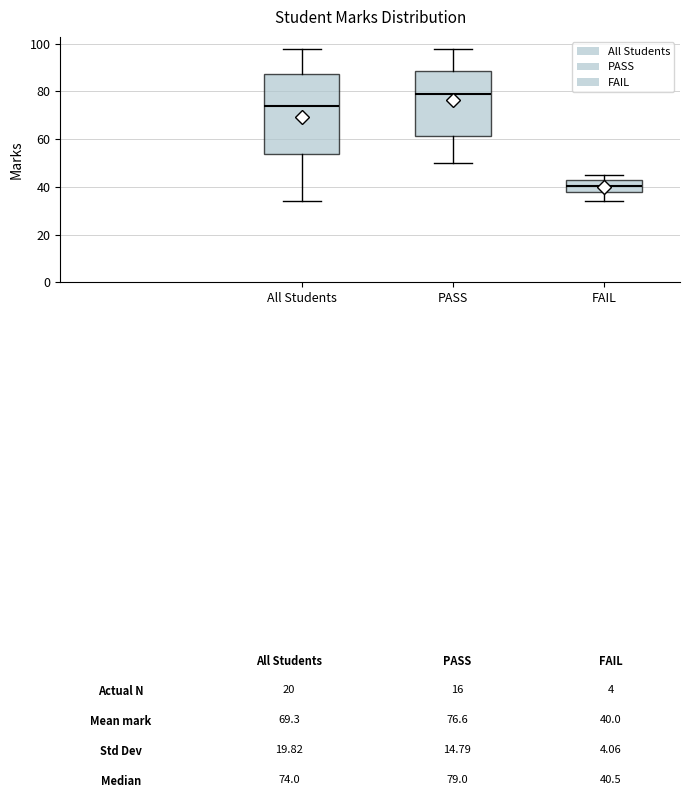

Comparing the boxes themselves (not the whiskers), which one is the tallest?

All Students